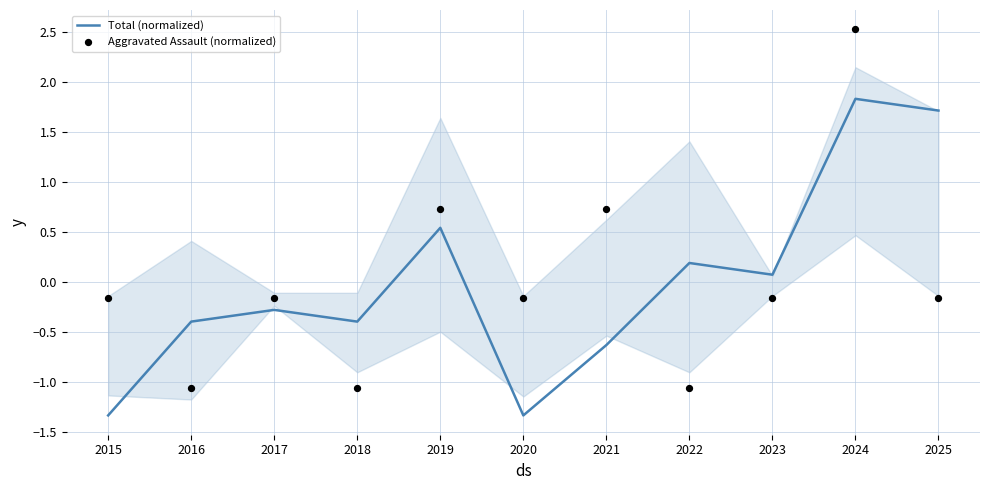

What are all the series names shown in the legend?

Total (normalized), Aggravated Assault (normalized)